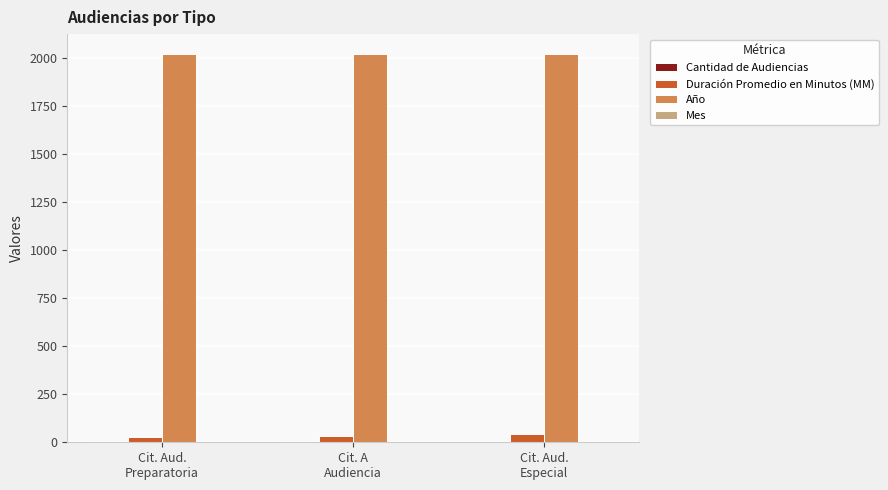

Which series has the largest total across all categories?

Año